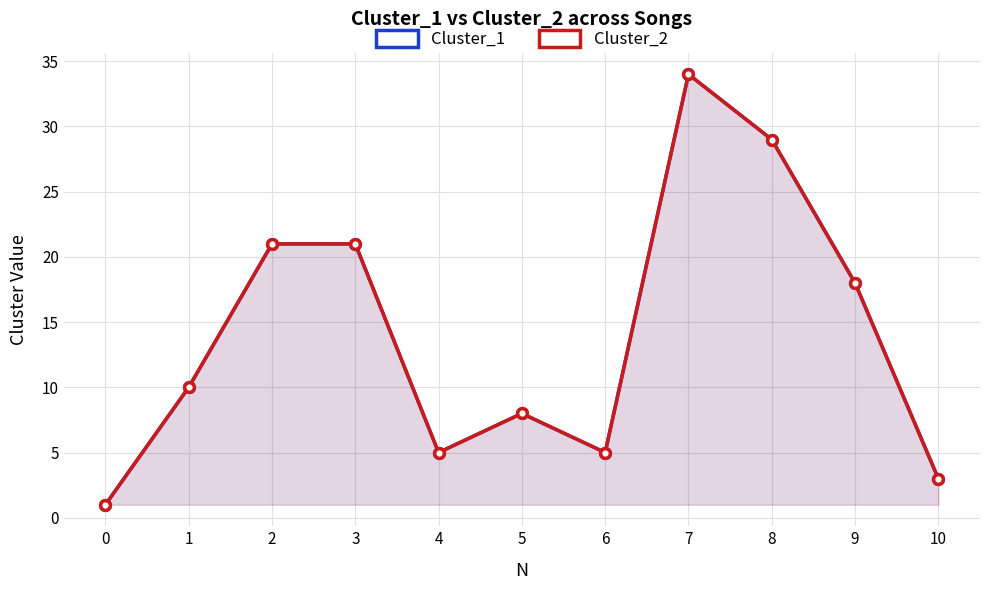

Is it true that Cluster_1 equals 8 at 3?

False